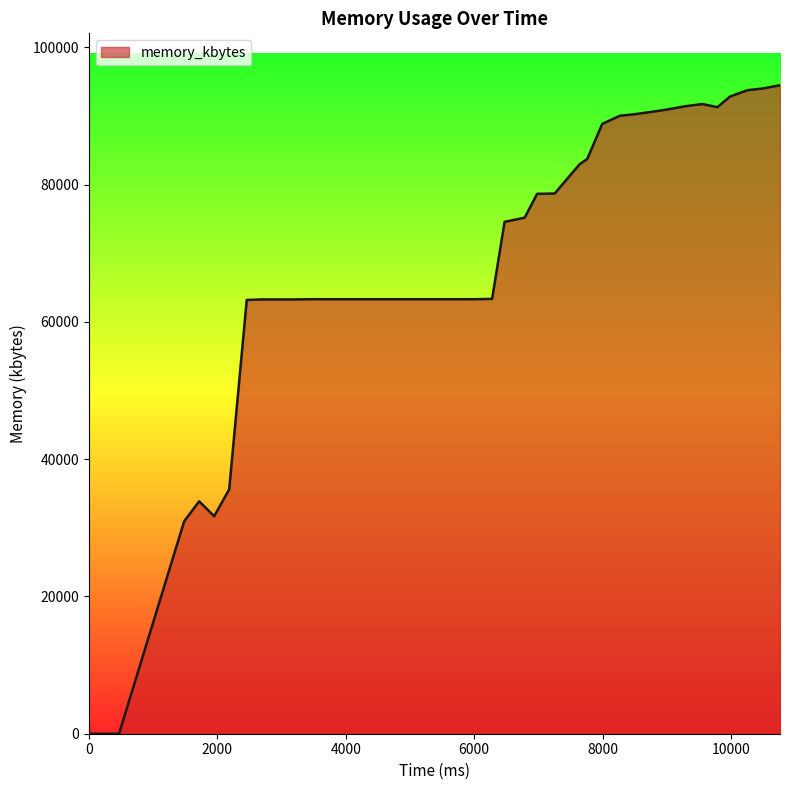

What is the greatest value displayed?

94464